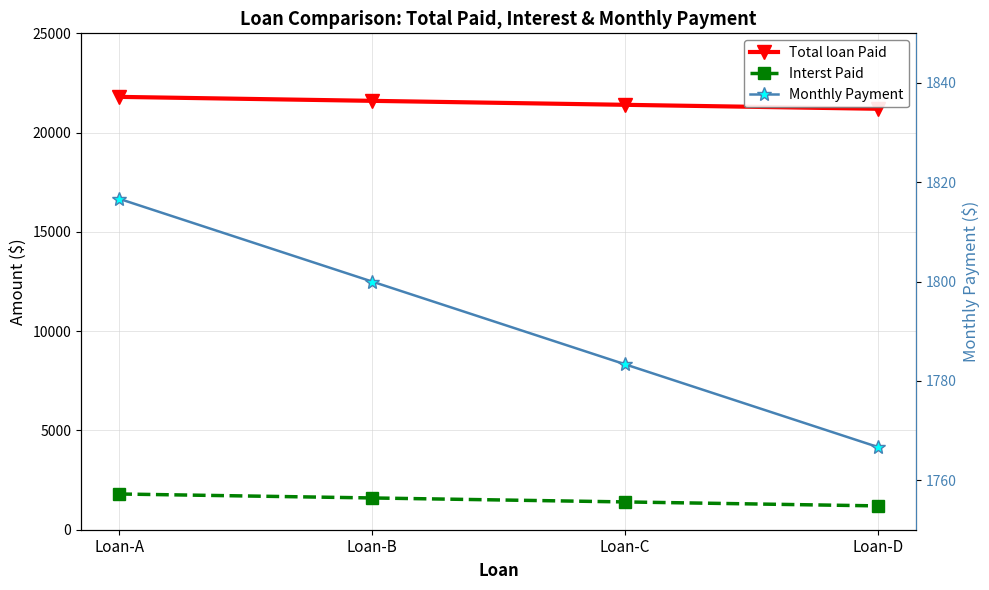

What is the total value across all series at Loan-A?

25416.7